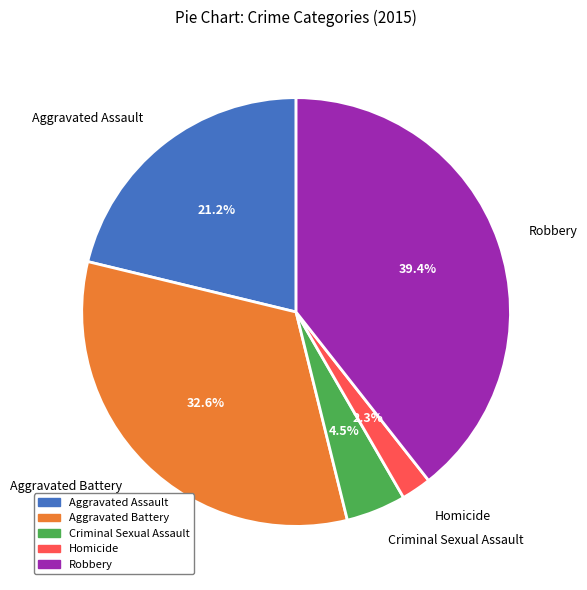

To the nearest percent, what portion does Homicide represent?

2%